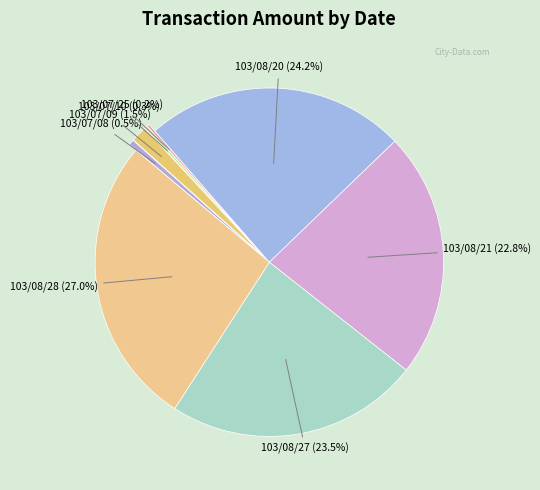

Does any single category account for the majority?

No